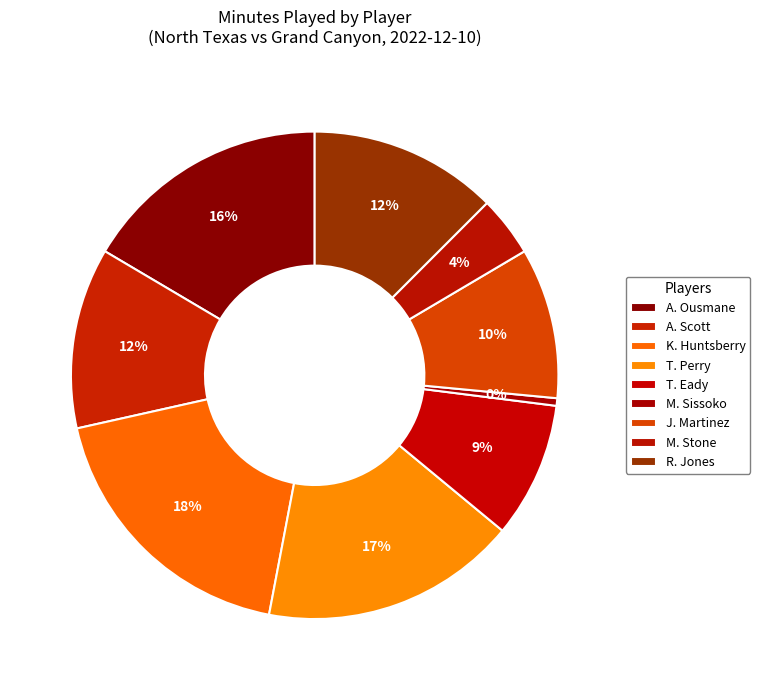

To the nearest percent, what portion does T. Perry represent?

17%